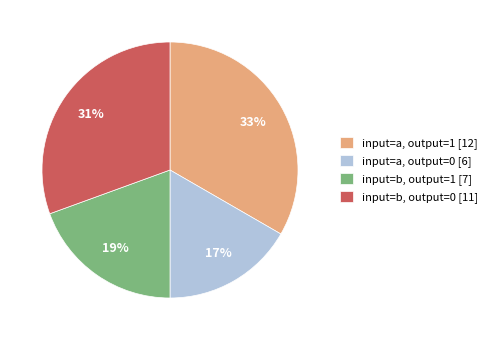

How many slices are in this pie chart?

4